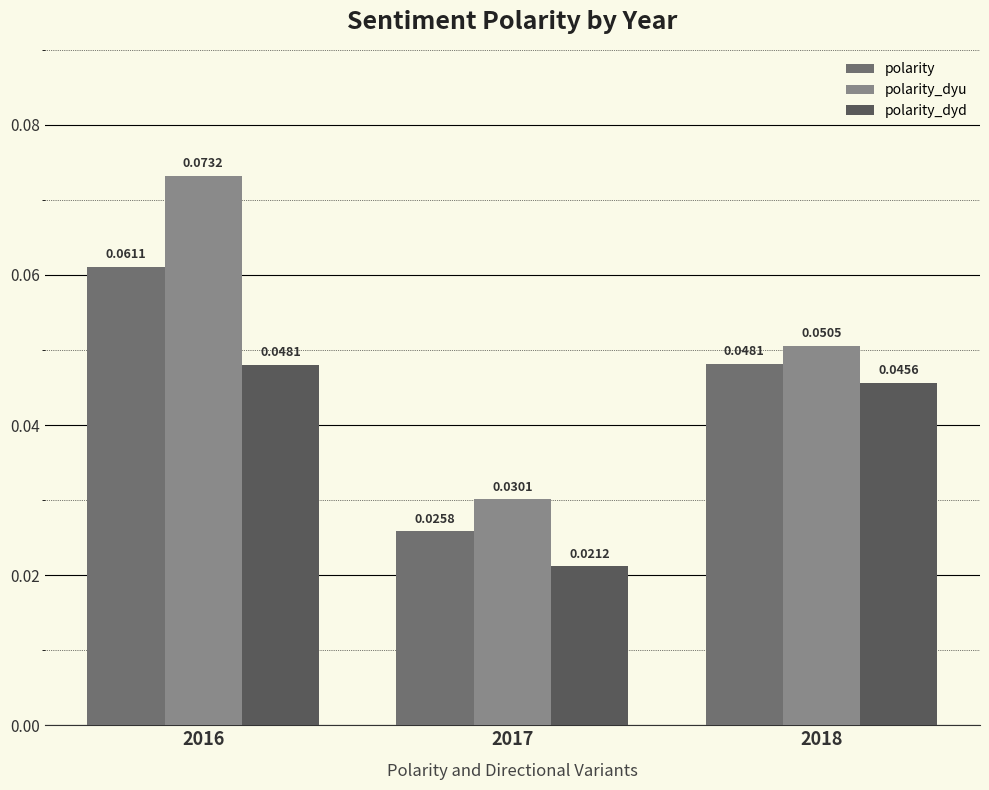

Which series has the largest total across all categories?

polarity_dyu